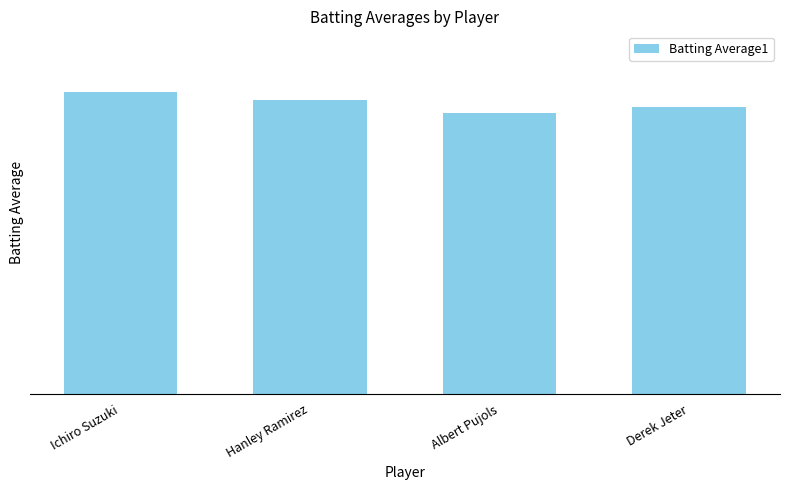

How many bars are there in total?

4